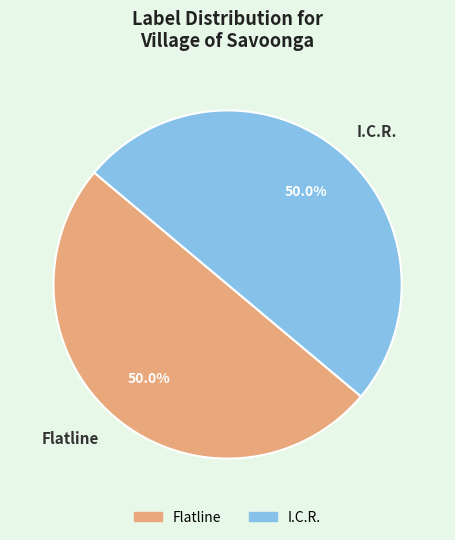

To the nearest percent, what is the average slice percentage?

50%